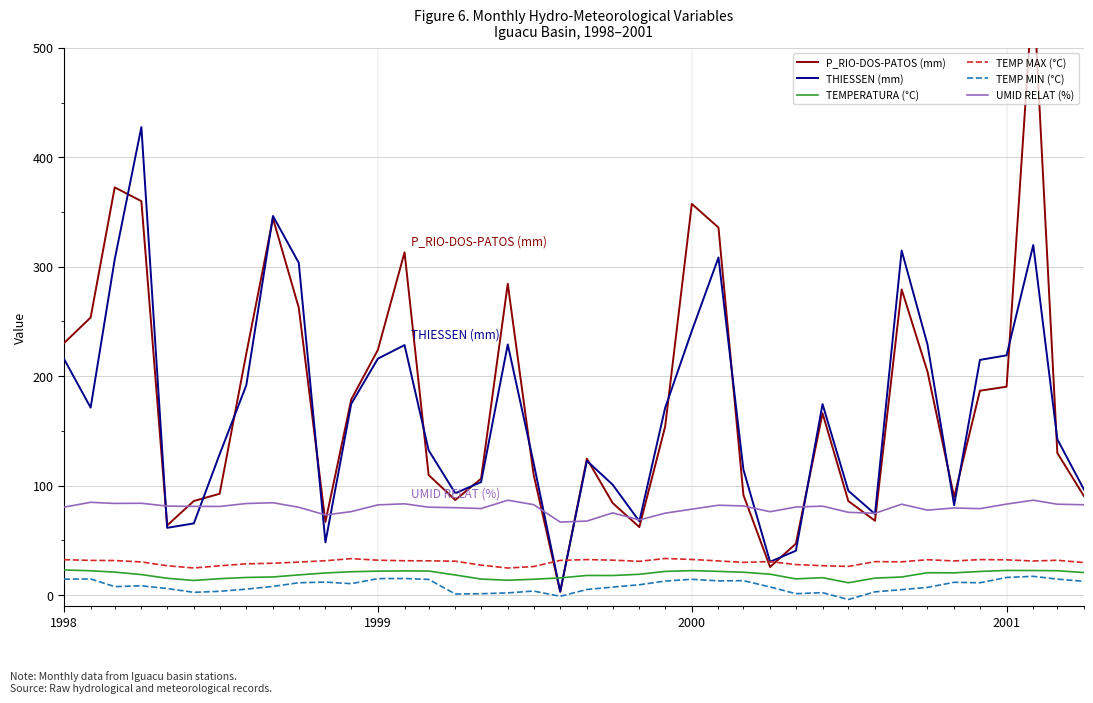

The value of THIESSEN (mm) at 1999 is 369.8. True or false?

False